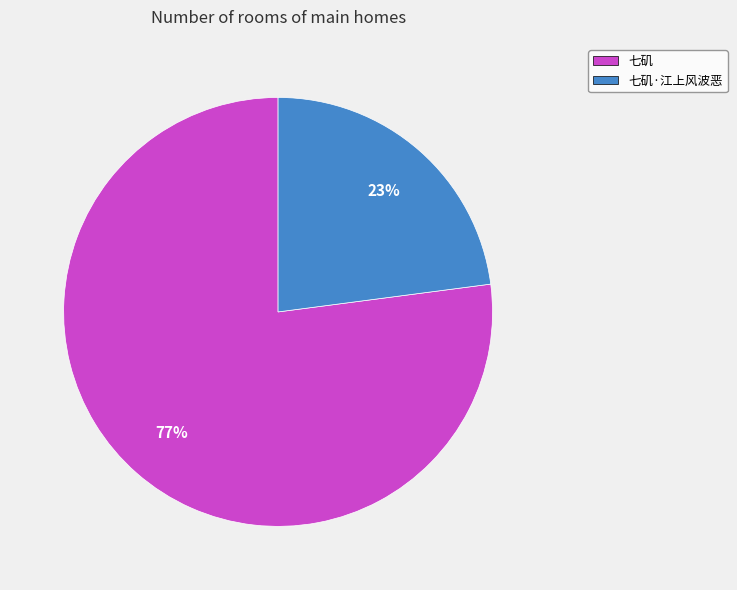

Rank the categories by value from highest to lowest.

七矶, 七矶·江上风波恶